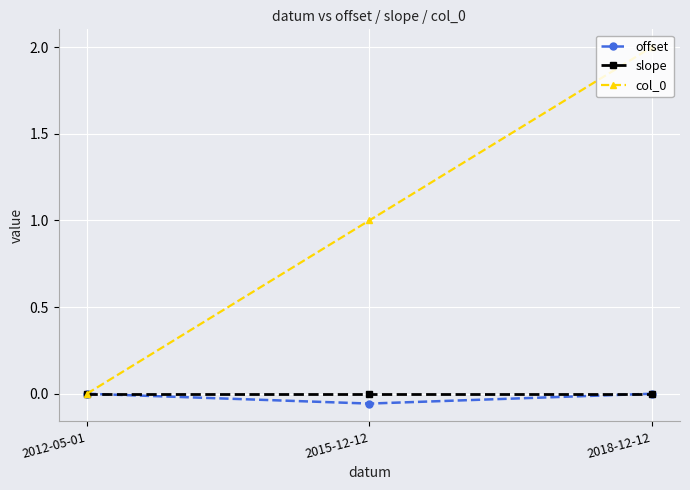

How many values in col_0 are above zero?

2